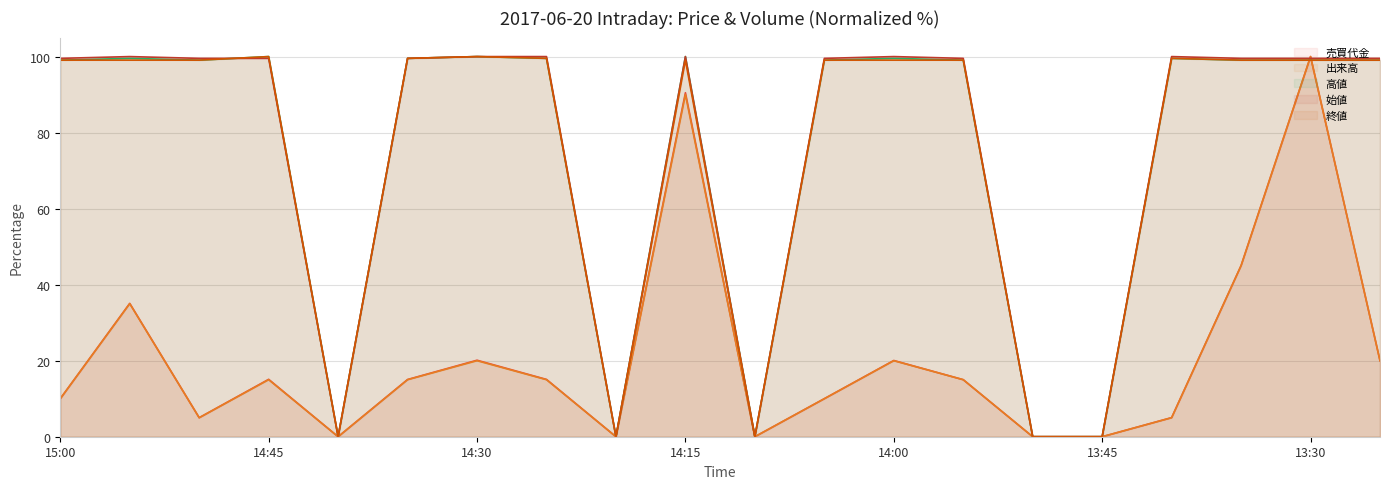

What is the difference between the maximum and minimum values in the 始値 line series?

100.0